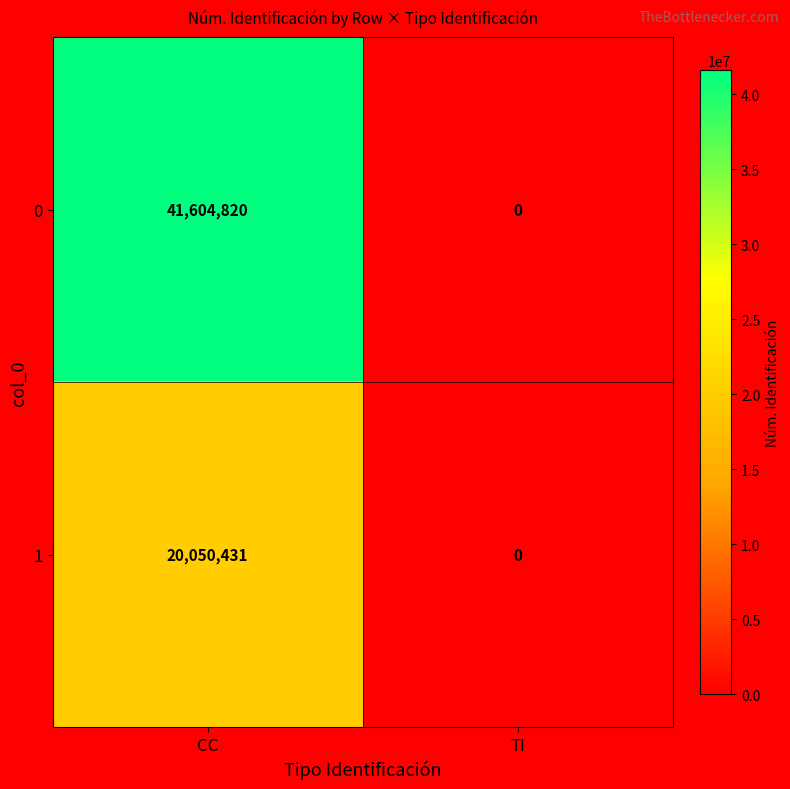

The value of 0 at CC is 73470961. True or false?

False